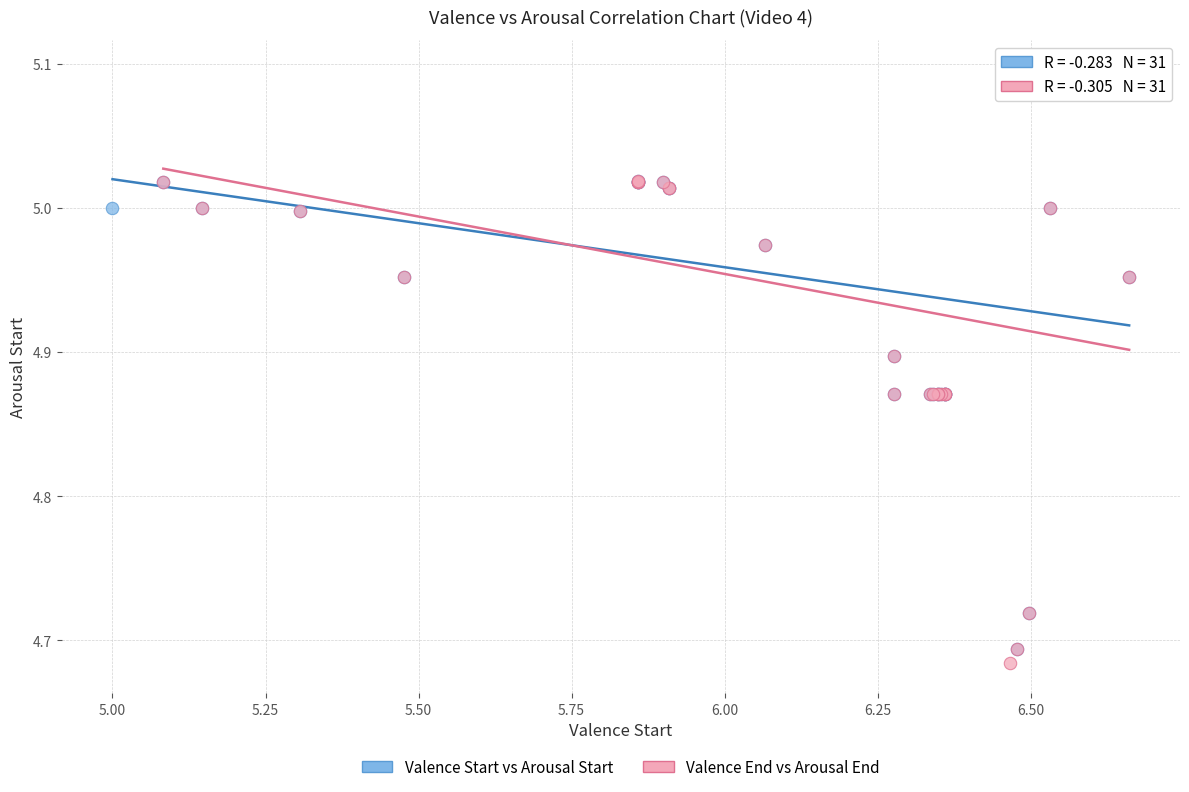

Which series has the largest Y range (max minus min)?

Valence End vs Arousal End